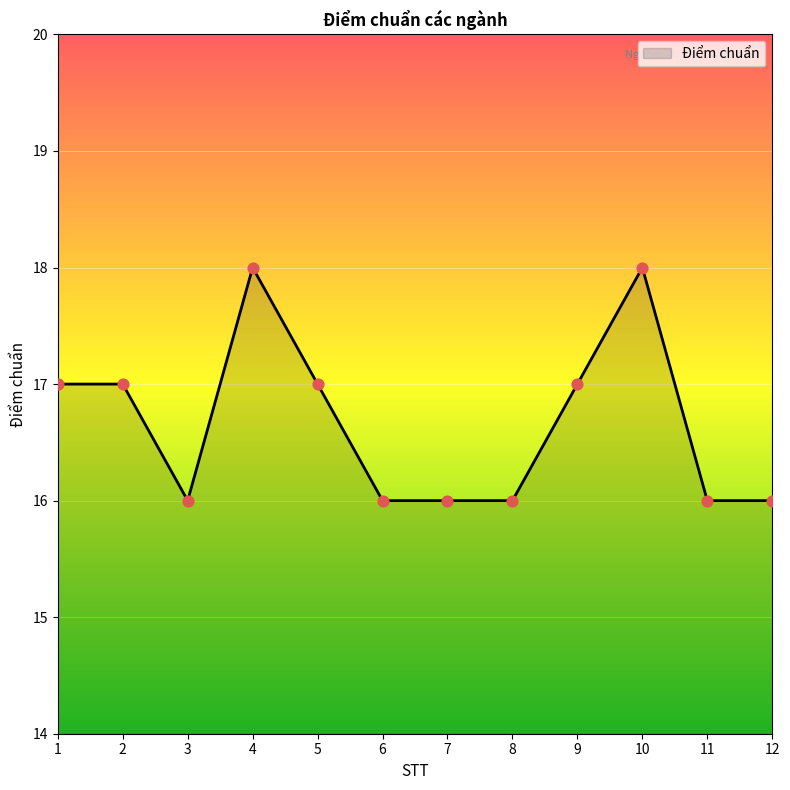

What is the ratio of the value at 12 to the value at 1?

0.9